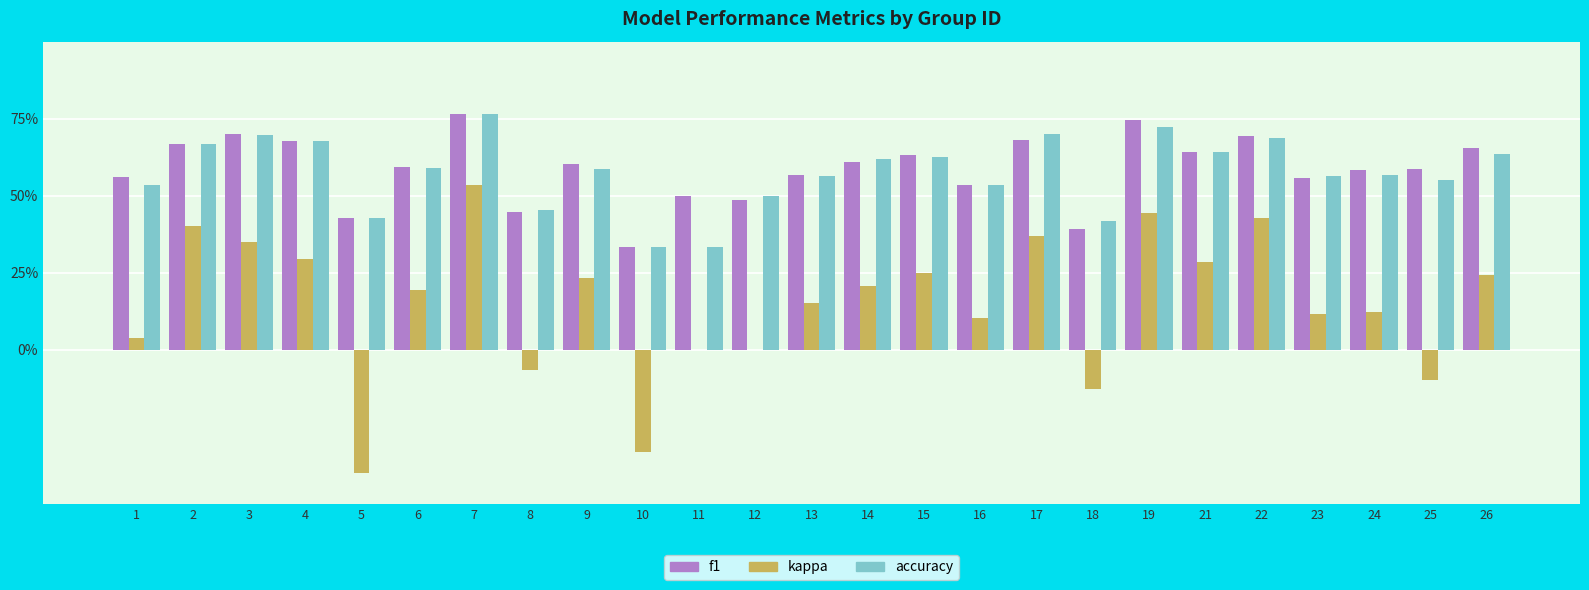

Which series has the largest total across all categories?

f1